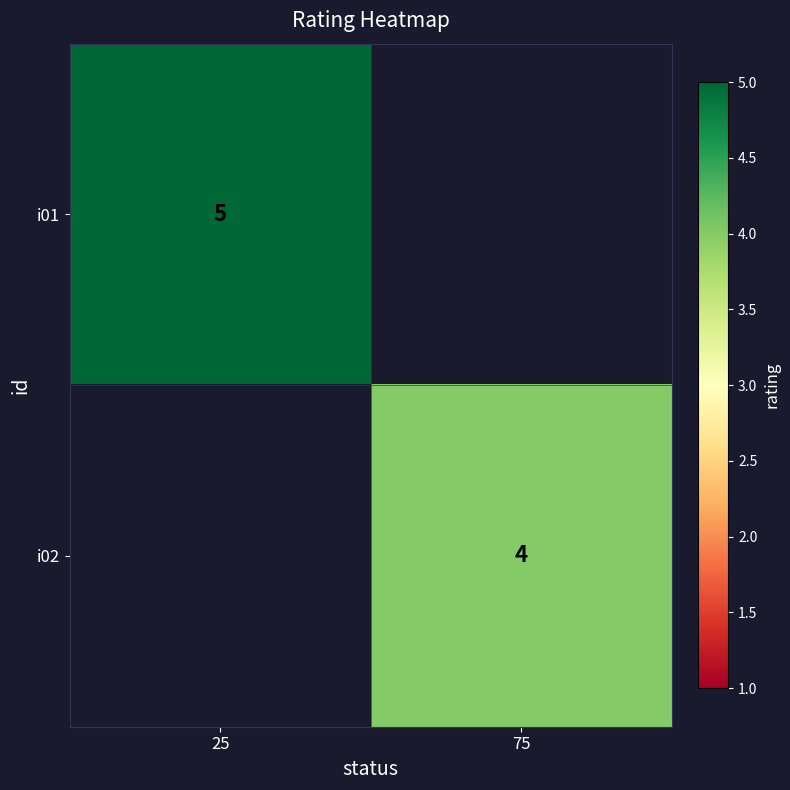

Is the value of i02 at 75 greater than the value of i01 at 25?

No